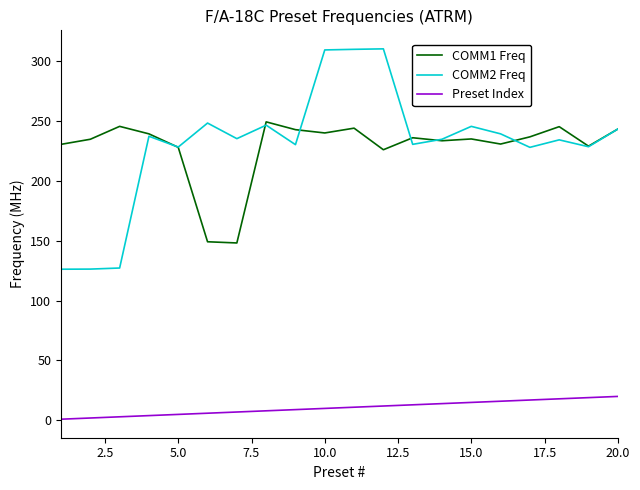

True or false: Preset Index and COMM2 Freq cross at least once.

False